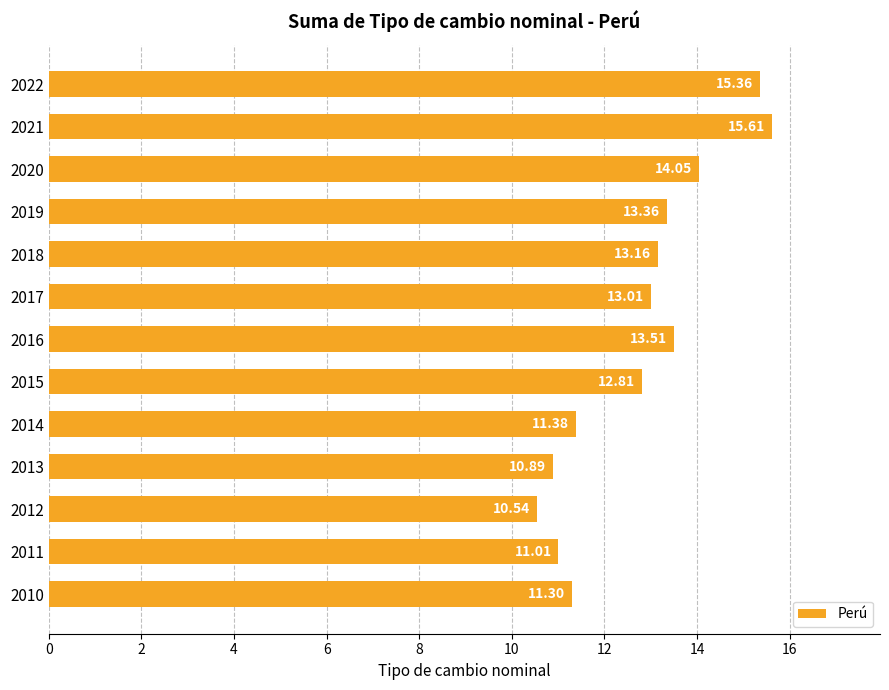

List the labels in order of value, smallest first.

2012, 2013, 2011, 2010, 2014, 2015, 2017, 2018, 2019, 2016, 2020, 2022, 2021